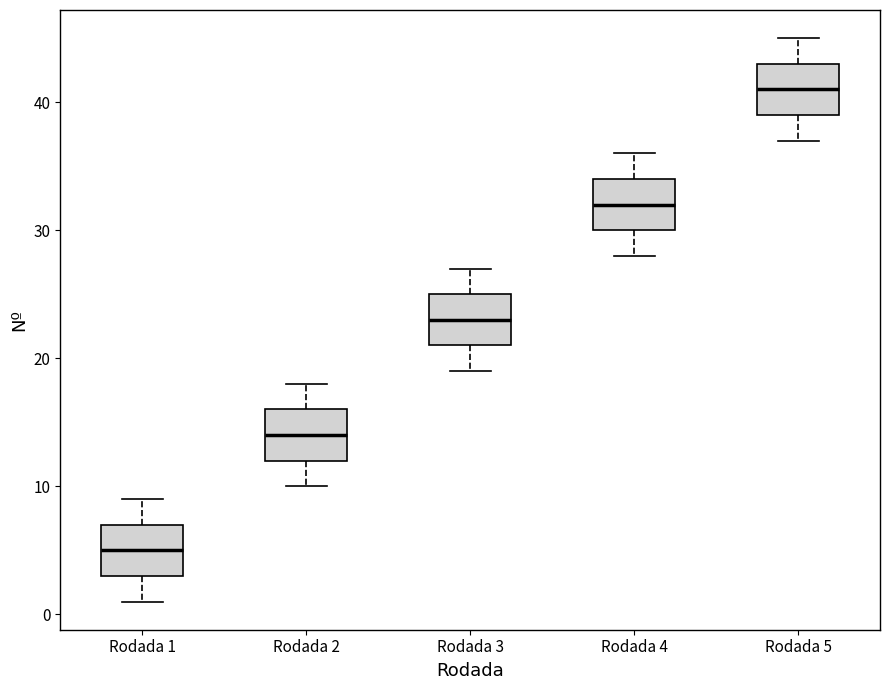

Reading left to right, transcribe this box plot: for each box, give where its median line is, the range the box spans, and where its two whiskers end, as read against the y-axis. The values are not printed on the chart, so give them approximately, as read against the axis.

Rodada 1: median 5, box 3 to 7, whiskers 1 to 9
Rodada 2: median 14, box 12 to 16, whiskers 10 to 18
Rodada 3: median 23, box 21 to 25, whiskers 19 to 27
Rodada 4: median 32, box 30 to 34, whiskers 28 to 36
Rodada 5: median 41, box 39 to 43, whiskers 37 to 45